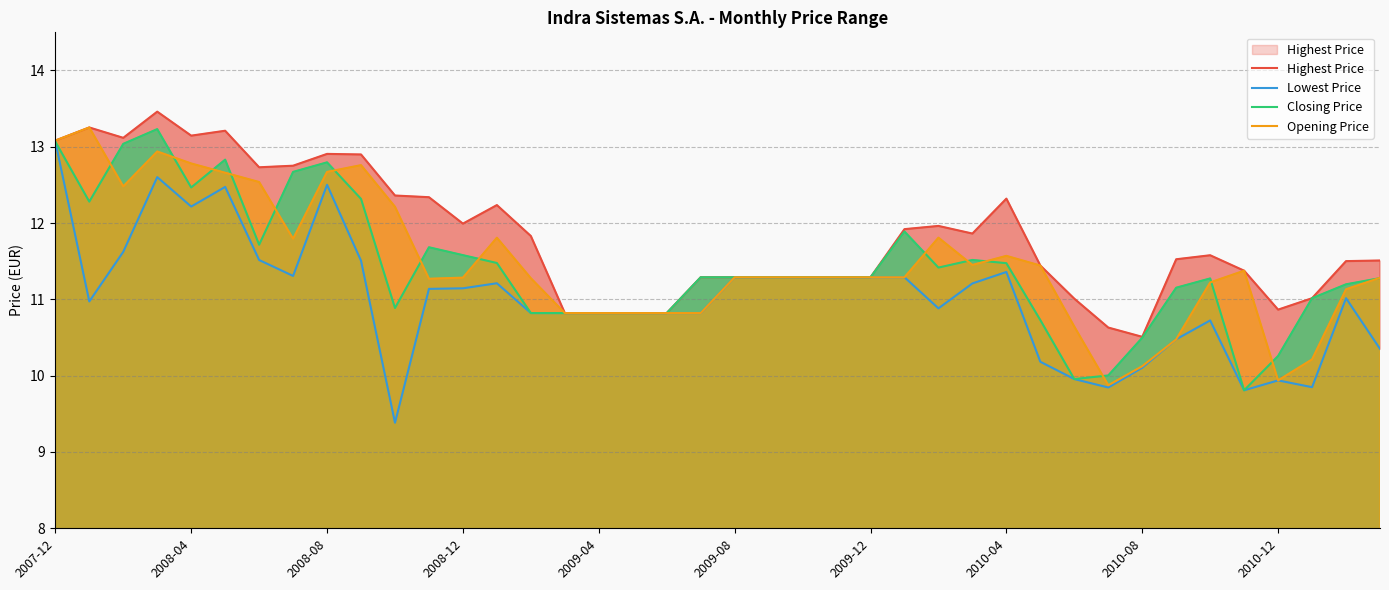

What is the difference between the maximum and minimum values in the Opening Price series?

3.4